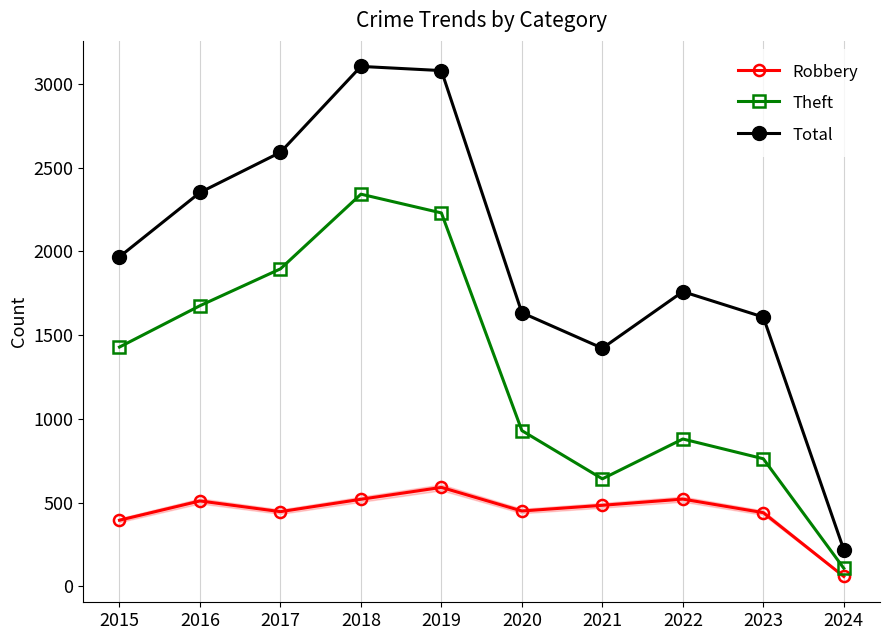

True or false: Robbery and Total intersect in this chart.

False